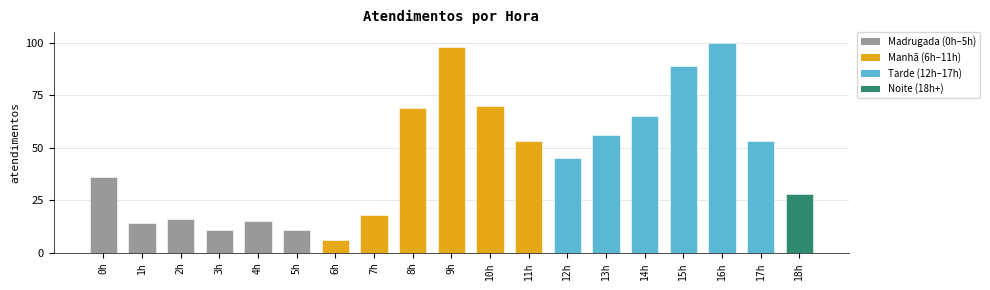

Is it true that the value at 0h is 36?

True